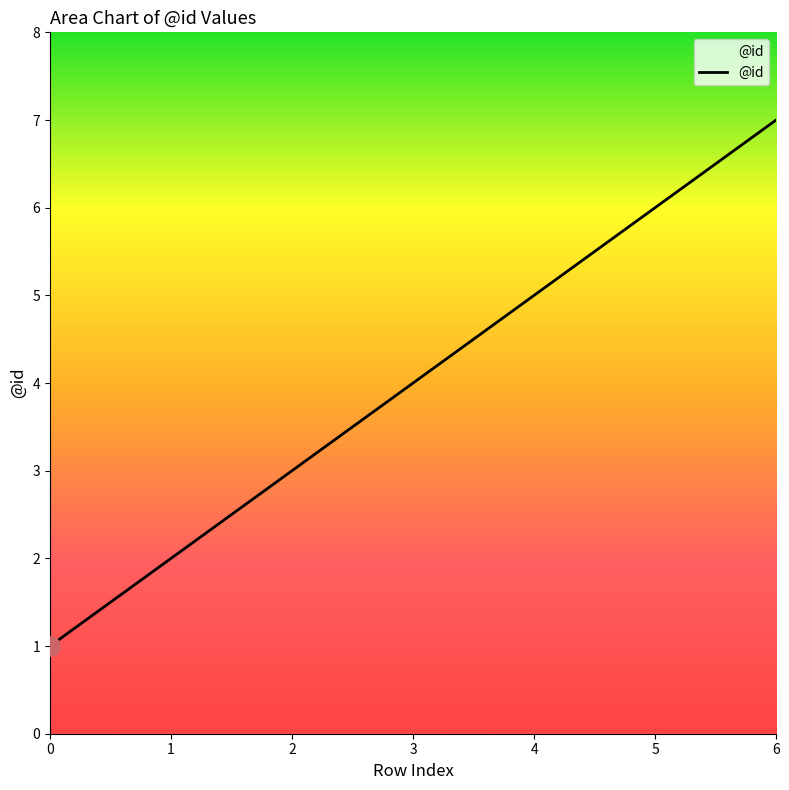

The chart shows a value of 5 at 3. True or false?

False